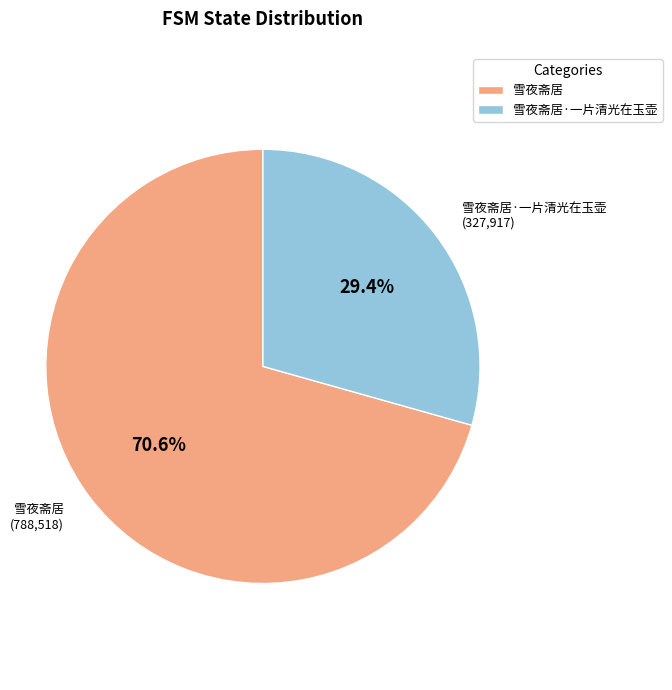

Is it true that 雪夜斋居 is 62% of the pie?

False